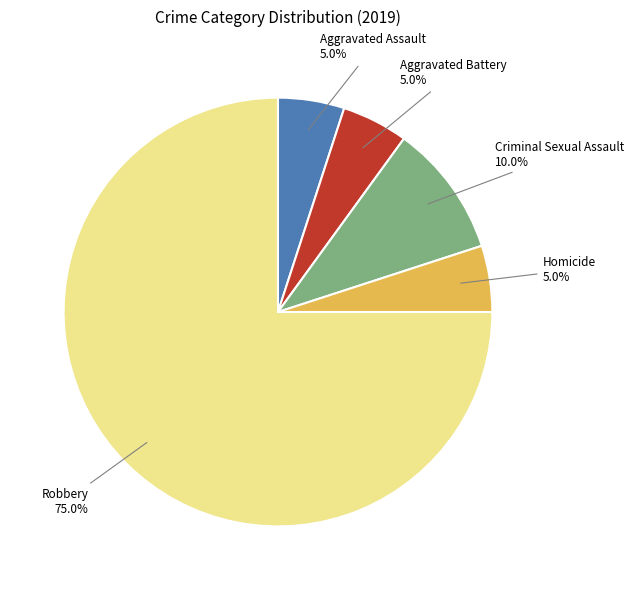

How many slices are in this pie chart?

5